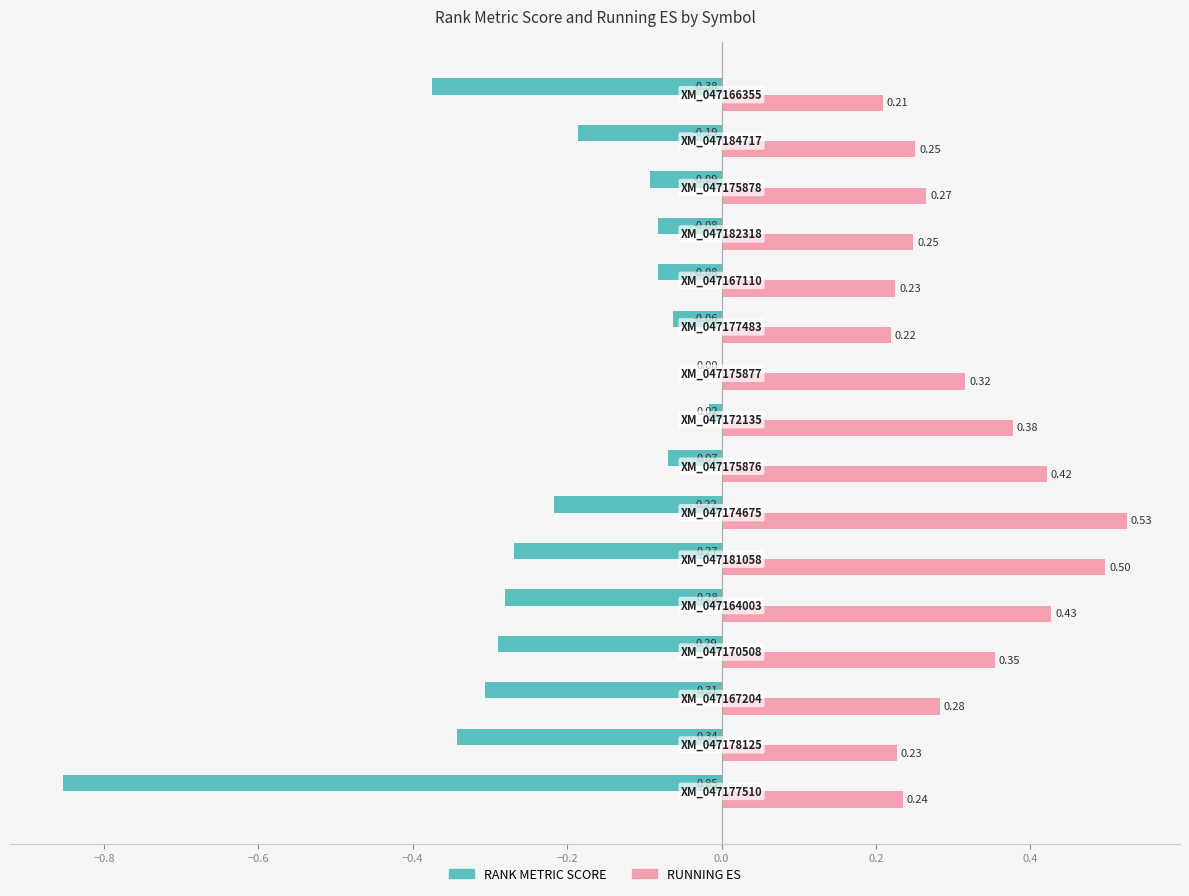

Which series has the largest total across all categories?

RUNNING ES